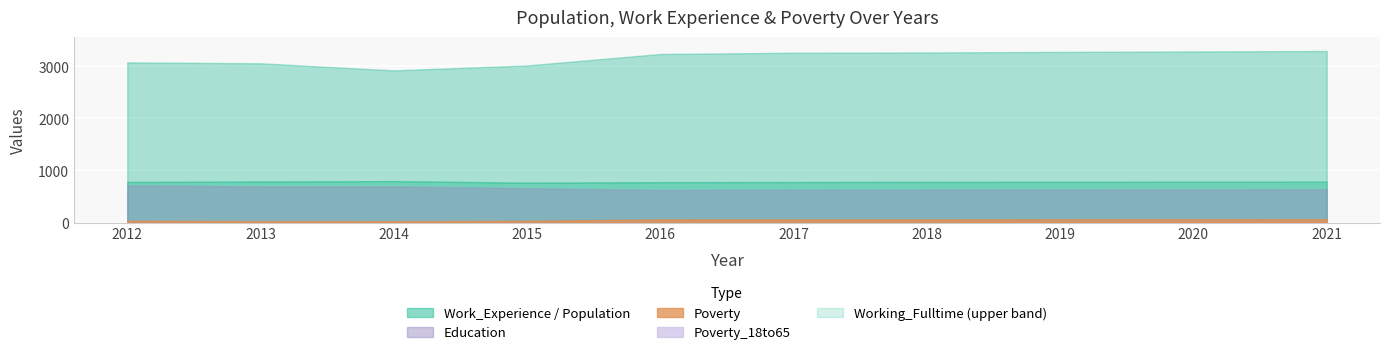

How many interior local valleys does the Population series have?

1